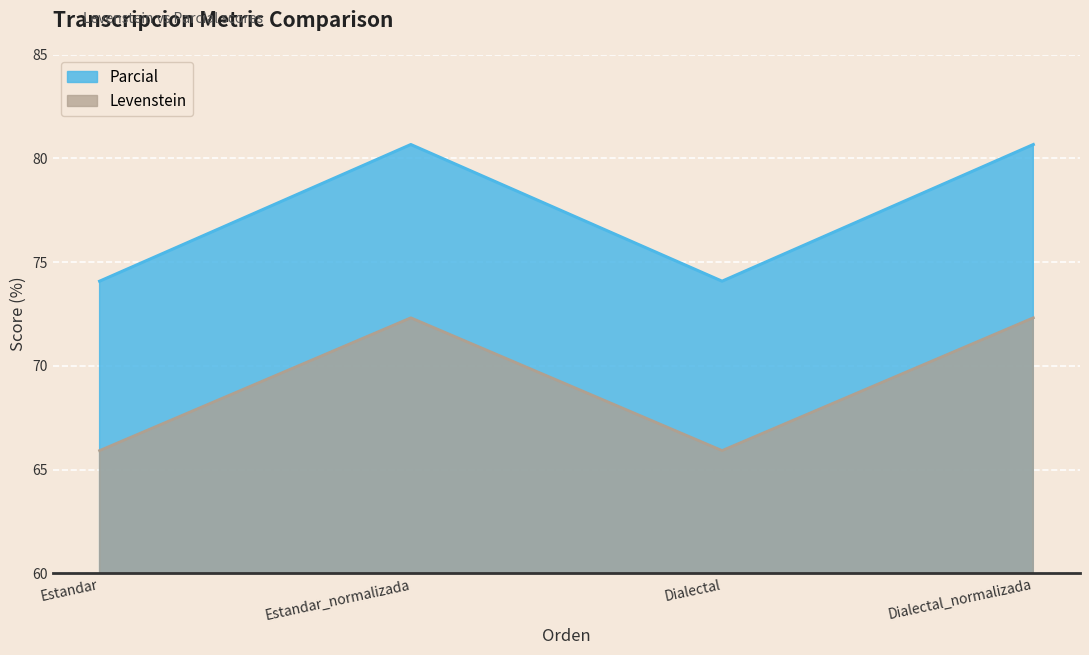

How many distinct data groups are displayed?

2